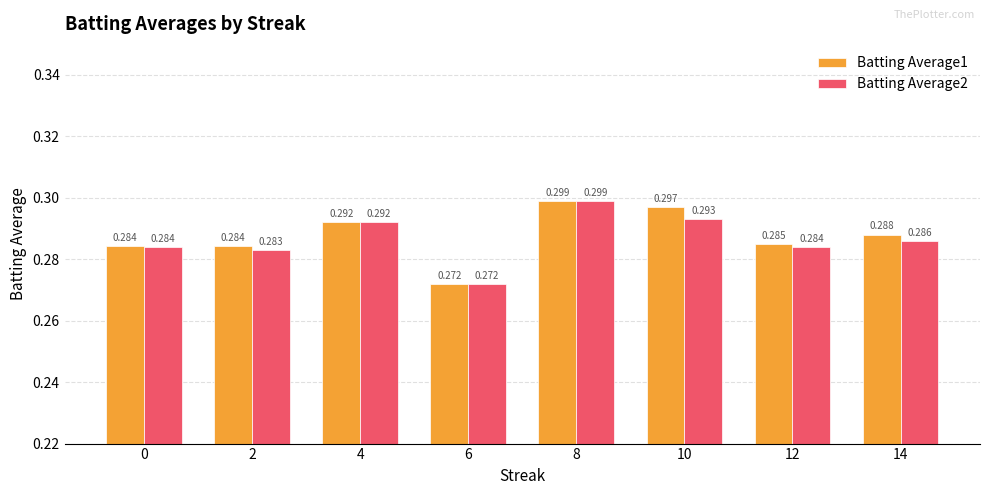

The Batting Average1 series shows 0.3 at 2. True or false?

True